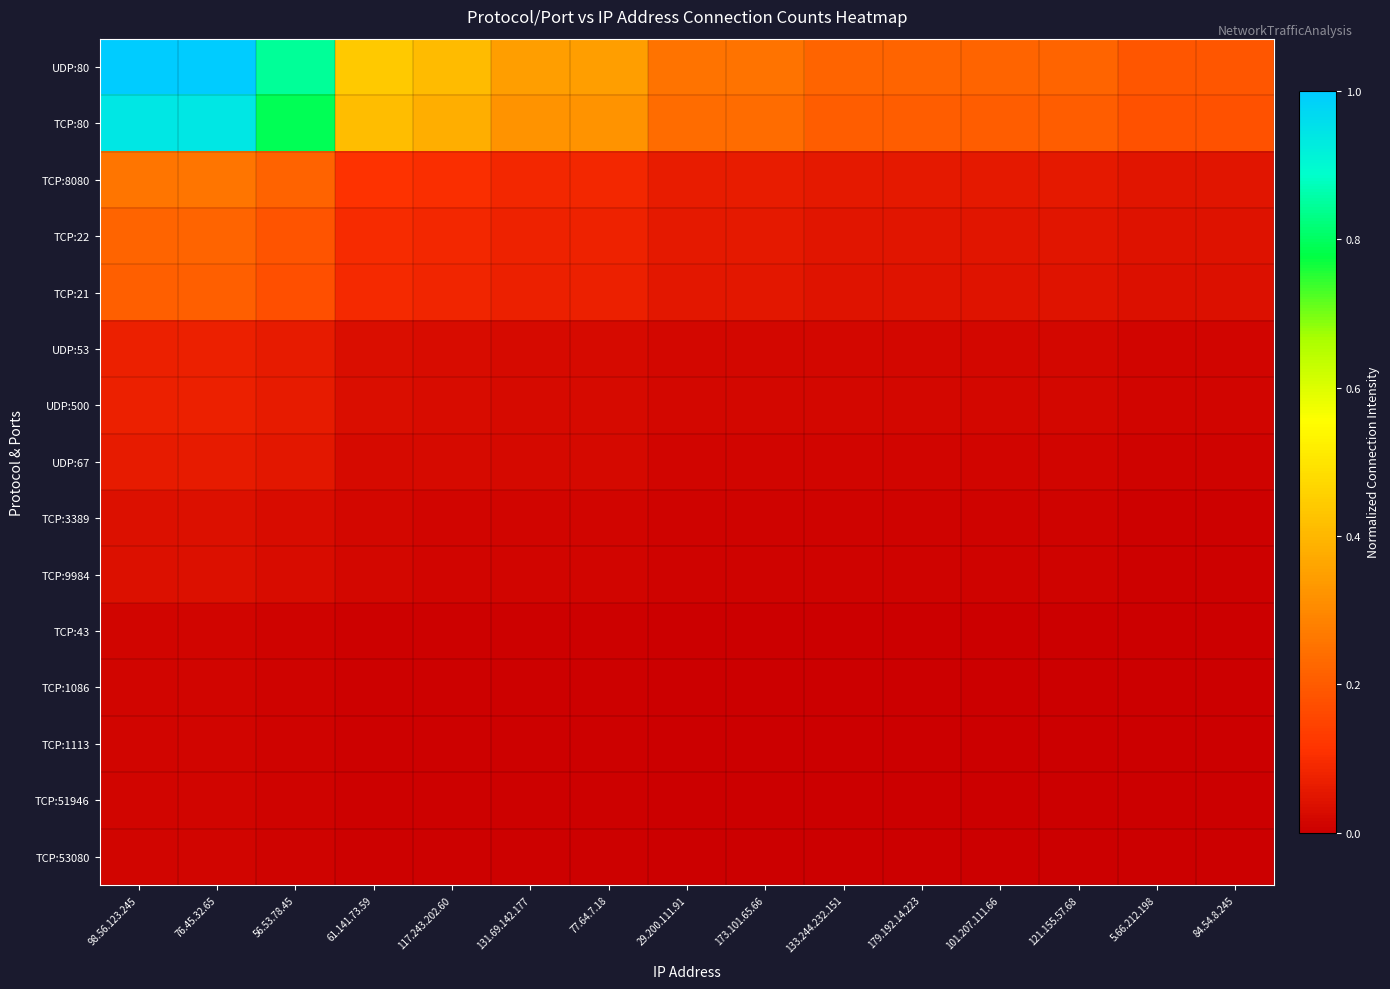

Reading right to left, transcribe all the data shown in this chart.

UDP:80: 84.54.8.245=0.2	5.66.212.198=0.2	121.155.57.68=0.2	101.207.111.66=0.2	179.192.14.223=0.2	133.244.232.151=0.2	173.101.65.66=0.2	29.200.111.91=0.2	77.64.7.18=0.3	131.69.142.177=0.3	117.243.202.60=0.4	61.141.73.59=0.4	56.53.78.45=0.8	76.45.32.65=1.0	98.56.123.245=1.0
TCP:80: 84.54.8.245=0.2	5.66.212.198=0.2	121.155.57.68=0.2	101.207.111.66=0.2	179.192.14.223=0.2	133.244.232.151=0.2	173.101.65.66=0.2	29.200.111.91=0.2	77.64.7.18=0.3	131.69.142.177=0.3	117.243.202.60=0.4	61.141.73.59=0.4	56.53.78.45=0.8	76.45.32.65=0.9	98.56.123.245=0.9
TCP:8080: 84.54.8.245=0.0	5.66.212.198=0.0	121.155.57.68=0.1	101.207.111.66=0.1	179.192.14.223=0.1	133.244.232.151=0.1	173.101.65.66=0.1	29.200.111.91=0.1	77.64.7.18=0.1	131.69.142.177=0.1	117.243.202.60=0.1	61.141.73.59=0.1	56.53.78.45=0.2	76.45.32.65=0.3	98.56.123.245=0.3
TCP:22: 84.54.8.245=0.0	5.66.212.198=0.0	121.155.57.68=0.0	101.207.111.66=0.0	179.192.14.223=0.0	133.244.232.151=0.0	173.101.65.66=0.1	29.200.111.91=0.1	77.64.7.18=0.1	131.69.142.177=0.1	117.243.202.60=0.1	61.141.73.59=0.1	56.53.78.45=0.2	76.45.32.65=0.2	98.56.123.245=0.2
TCP:21: 84.54.8.245=0.0	5.66.212.198=0.0	121.155.57.68=0.0	101.207.111.66=0.0	179.192.14.223=0.0	133.244.232.151=0.0	173.101.65.66=0.1	29.200.111.91=0.1	77.64.7.18=0.1	131.69.142.177=0.1	117.243.202.60=0.1	61.141.73.59=0.1	56.53.78.45=0.2	76.45.32.65=0.2	98.56.123.245=0.2
UDP:53: 84.54.8.245=0.0	5.66.212.198=0.0	121.155.57.68=0.0	101.207.111.66=0.0	179.192.14.223=0.0	133.244.232.151=0.0	173.101.65.66=0.0	29.200.111.91=0.0	77.64.7.18=0.0	131.69.142.177=0.0	117.243.202.60=0.0	61.141.73.59=0.0	56.53.78.45=0.1	76.45.32.65=0.1	98.56.123.245=0.1
UDP:500: 84.54.8.245=0.0	5.66.212.198=0.0	121.155.57.68=0.0	101.207.111.66=0.0	179.192.14.223=0.0	133.244.232.151=0.0	173.101.65.66=0.0	29.200.111.91=0.0	77.64.7.18=0.0	131.69.142.177=0.0	117.243.202.60=0.0	61.141.73.59=0.0	56.53.78.45=0.1	76.45.32.65=0.1	98.56.123.245=0.1
UDP:67: 84.54.8.245=0.0	5.66.212.198=0.0	121.155.57.68=0.0	101.207.111.66=0.0	179.192.14.223=0.0	133.244.232.151=0.0	173.101.65.66=0.0	29.200.111.91=0.0	77.64.7.18=0.0	131.69.142.177=0.0	117.243.202.60=0.0	61.141.73.59=0.0	56.53.78.45=0.1	76.45.32.65=0.1	98.56.123.245=0.1
TCP:3389: 84.54.8.245=0.0	5.66.212.198=0.0	121.155.57.68=0.0	101.207.111.66=0.0	179.192.14.223=0.0	133.244.232.151=0.0	173.101.65.66=0.0	29.200.111.91=0.0	77.64.7.18=0.0	131.69.142.177=0.0	117.243.202.60=0.0	61.141.73.59=0.0	56.53.78.45=0.0	76.45.32.65=0.0	98.56.123.245=0.0
TCP:9984: 84.54.8.245=0.0	5.66.212.198=0.0	121.155.57.68=0.0	101.207.111.66=0.0	179.192.14.223=0.0	133.244.232.151=0.0	173.101.65.66=0.0	29.200.111.91=0.0	77.64.7.18=0.0	131.69.142.177=0.0	117.243.202.60=0.0	61.141.73.59=0.0	56.53.78.45=0.0	76.45.32.65=0.0	98.56.123.245=0.0
TCP:43: 84.54.8.245=0.0	5.66.212.198=0.0	121.155.57.68=0.0	101.207.111.66=0.0	179.192.14.223=0.0	133.244.232.151=0.0	173.101.65.66=0.0	29.200.111.91=0.0	77.64.7.18=0.0	131.69.142.177=0.0	117.243.202.60=0.0	61.141.73.59=0.0	56.53.78.45=0.0	76.45.32.65=0.0	98.56.123.245=0.0
TCP:1086: 84.54.8.245=0.0	5.66.212.198=0.0	121.155.57.68=0.0	101.207.111.66=0.0	179.192.14.223=0.0	133.244.232.151=0.0	173.101.65.66=0.0	29.200.111.91=0.0	77.64.7.18=0.0	131.69.142.177=0.0	117.243.202.60=0.0	61.141.73.59=0.0	56.53.78.45=0.0	76.45.32.65=0.0	98.56.123.245=0.0
TCP:1113: 84.54.8.245=0.0	5.66.212.198=0.0	121.155.57.68=0.0	101.207.111.66=0.0	179.192.14.223=0.0	133.244.232.151=0.0	173.101.65.66=0.0	29.200.111.91=0.0	77.64.7.18=0.0	131.69.142.177=0.0	117.243.202.60=0.0	61.141.73.59=0.0	56.53.78.45=0.0	76.45.32.65=0.0	98.56.123.245=0.0
TCP:51946: 84.54.8.245=0.0	5.66.212.198=0.0	121.155.57.68=0.0	101.207.111.66=0.0	179.192.14.223=0.0	133.244.232.151=0.0	173.101.65.66=0.0	29.200.111.91=0.0	77.64.7.18=0.0	131.69.142.177=0.0	117.243.202.60=0.0	61.141.73.59=0.0	56.53.78.45=0.0	76.45.32.65=0.0	98.56.123.245=0.0
TCP:53080: 84.54.8.245=0.0	5.66.212.198=0.0	121.155.57.68=0.0	101.207.111.66=0.0	179.192.14.223=0.0	133.244.232.151=0.0	173.101.65.66=0.0	29.200.111.91=0.0	77.64.7.18=0.0	131.69.142.177=0.0	117.243.202.60=0.0	61.141.73.59=0.0	56.53.78.45=0.0	76.45.32.65=0.0	98.56.123.245=0.0